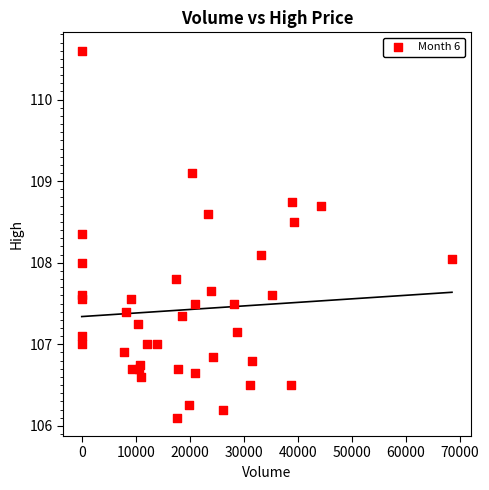

What is the range of Y values (max minus min)?

4.5